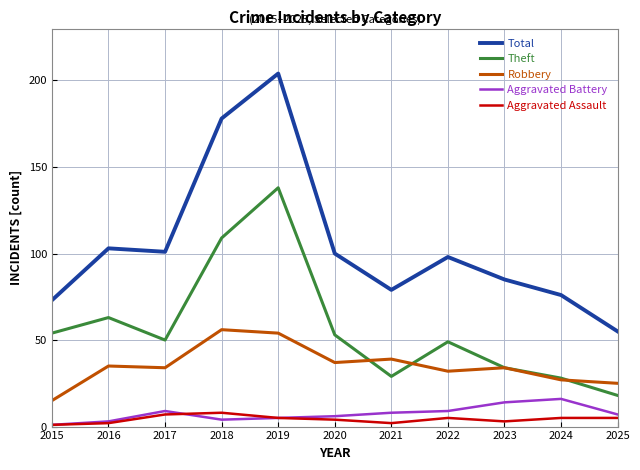

Which series has the largest range (max minus min)?

Total